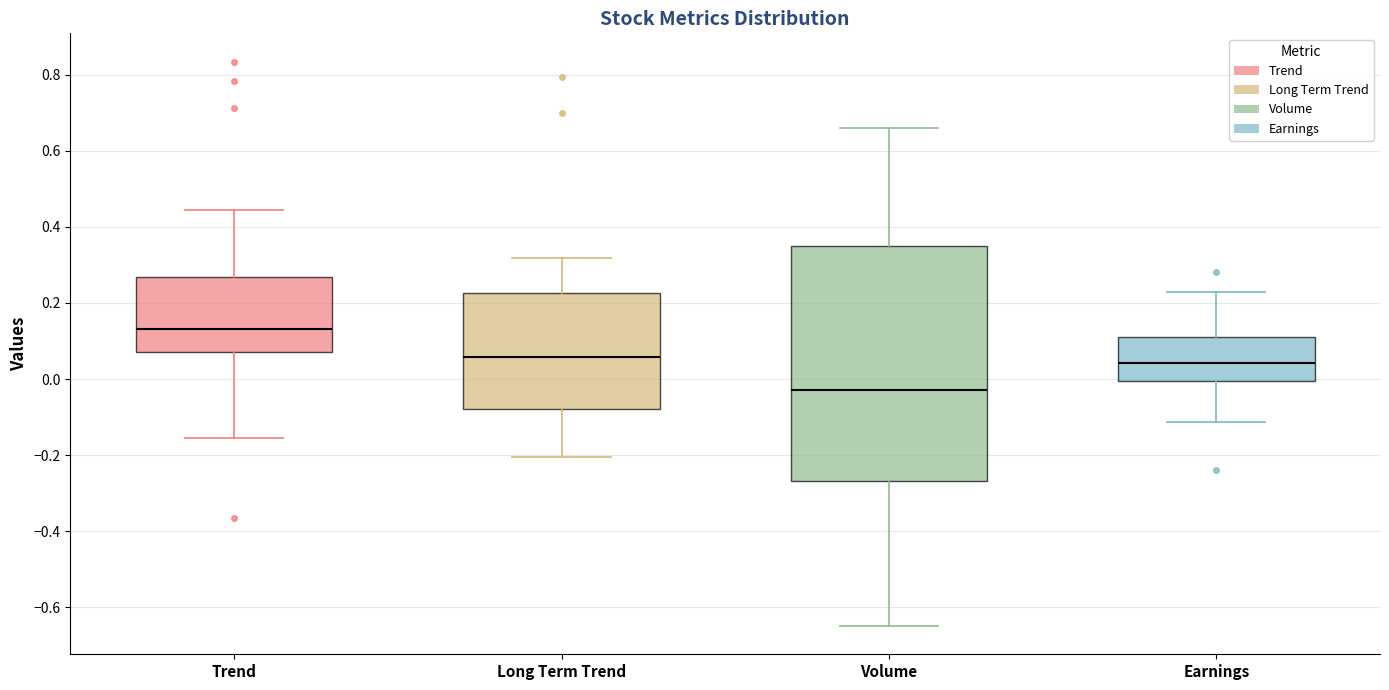

Reading left to right, read every box against the y-axis: the position of its median line, the range the box covers, and the ends of its whiskers. The values are not printed on the chart, so give them approximately, as read against the axis.

Trend: median 0.14, box 0.06 to 0.26, whiskers -0.16 to 0.44
Long Term Trend: median 0.06, box -0.08 to 0.22, whiskers -0.20 to 0.32
Volume: median -0.02, box -0.26 to 0.36, whiskers -0.64 to 0.66
Earnings: median 0.04, box 0.00 to 0.12, whiskers -0.12 to 0.22